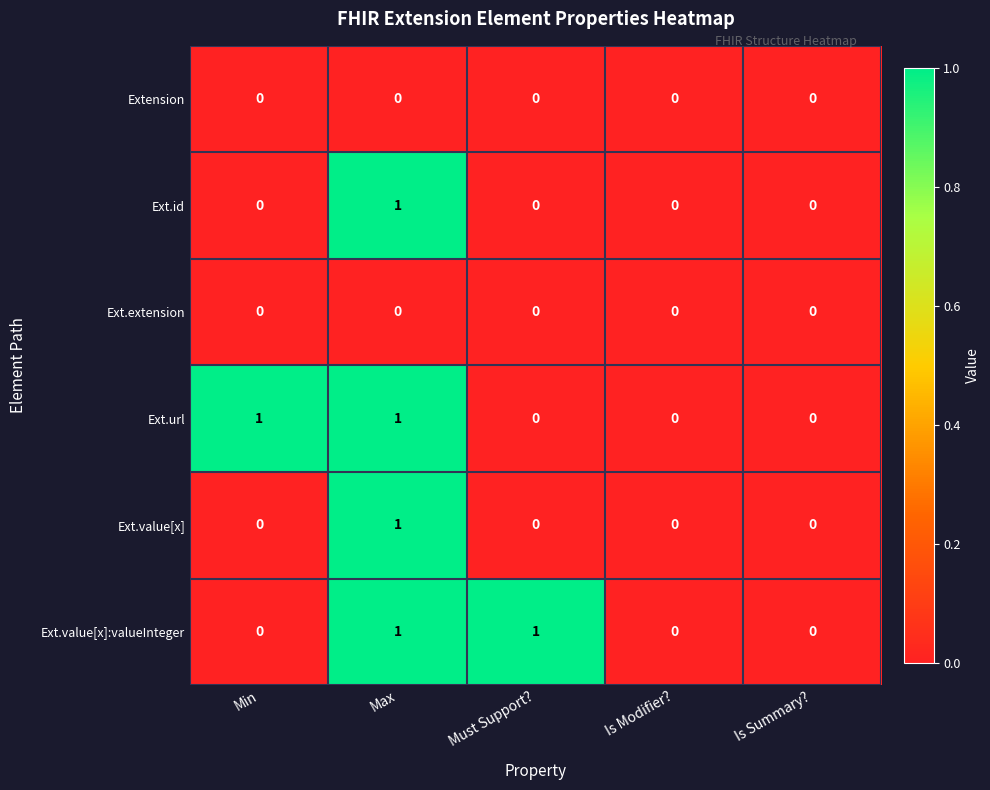

The Ext.id series shows 0 at Is Modifier?. True or false?

True